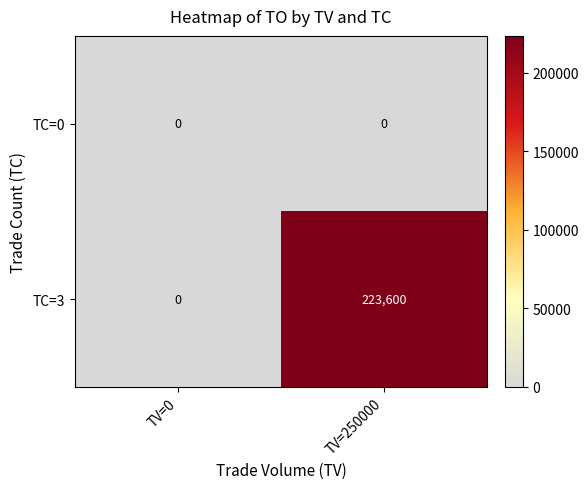

Rank the series by their average value, from highest to lowest.

TC=3, TC=0